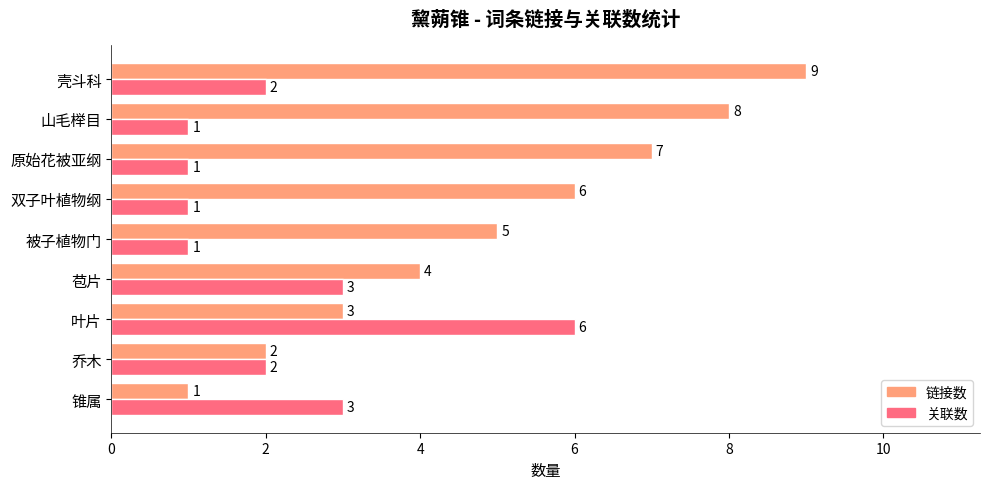

At which category is the sum across all series the highest?

壳斗科